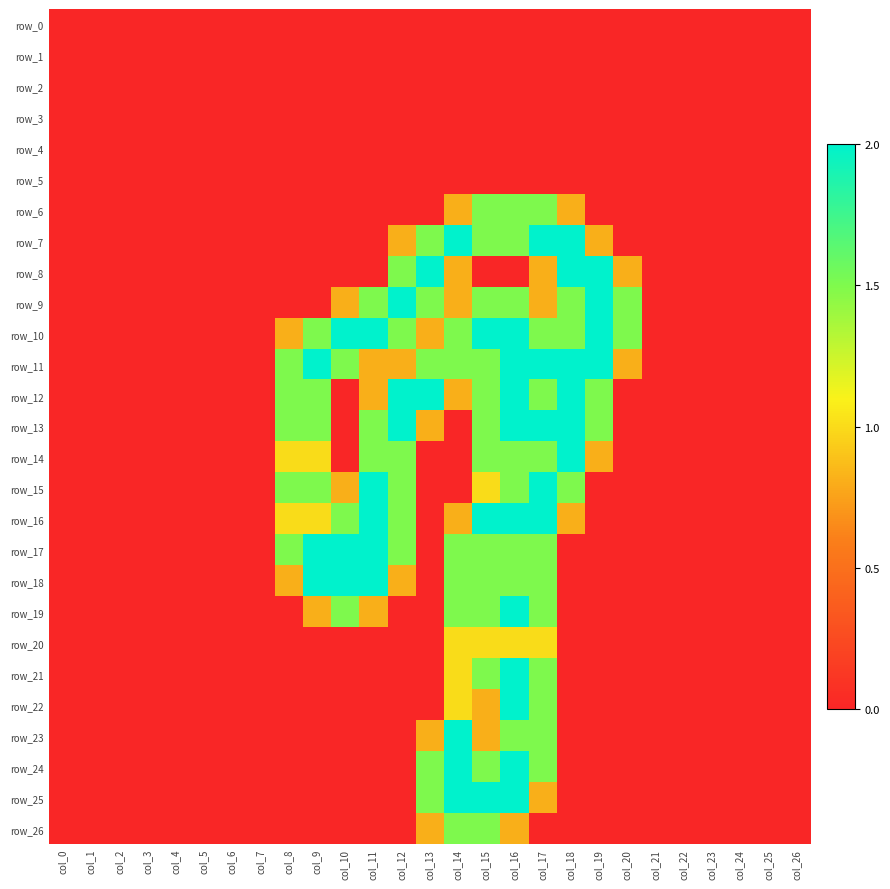

Count the number of categories in the chart.

27